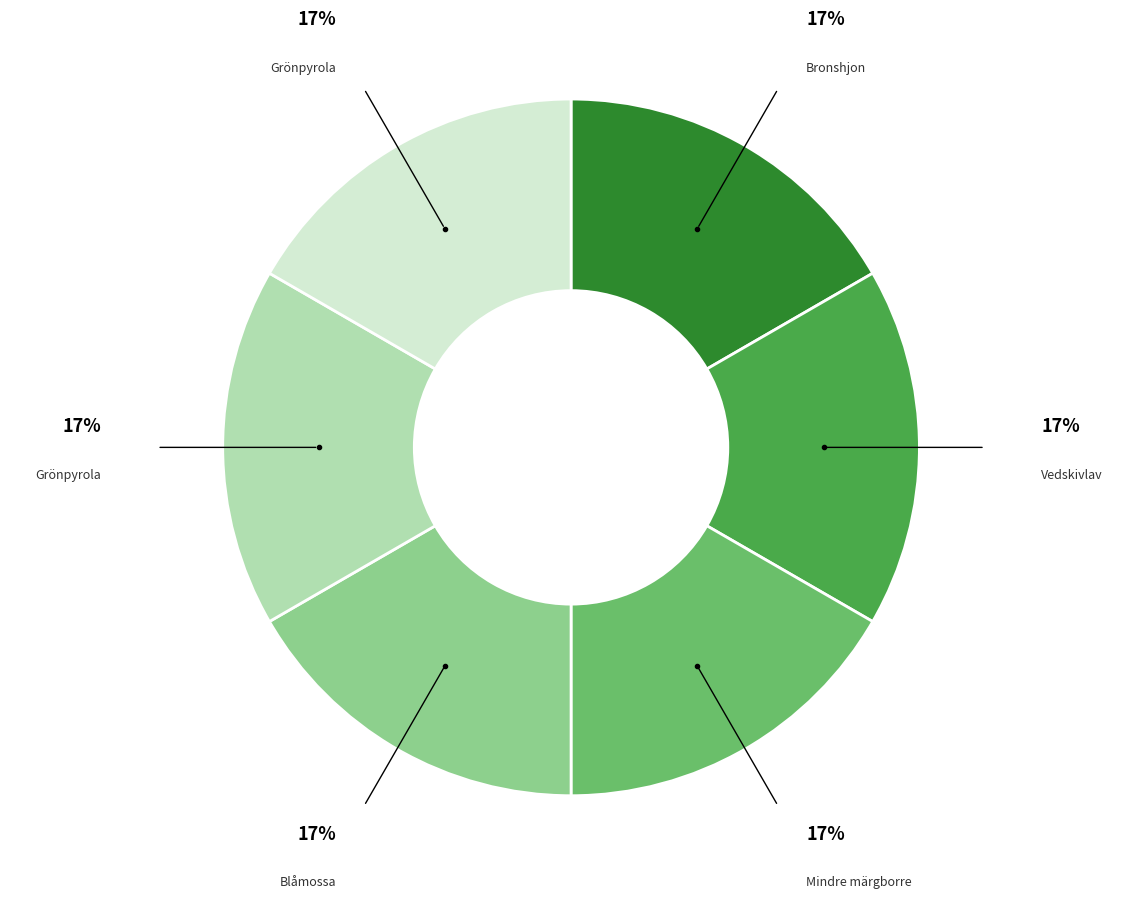

To the nearest percent, what is the average slice percentage?

17%